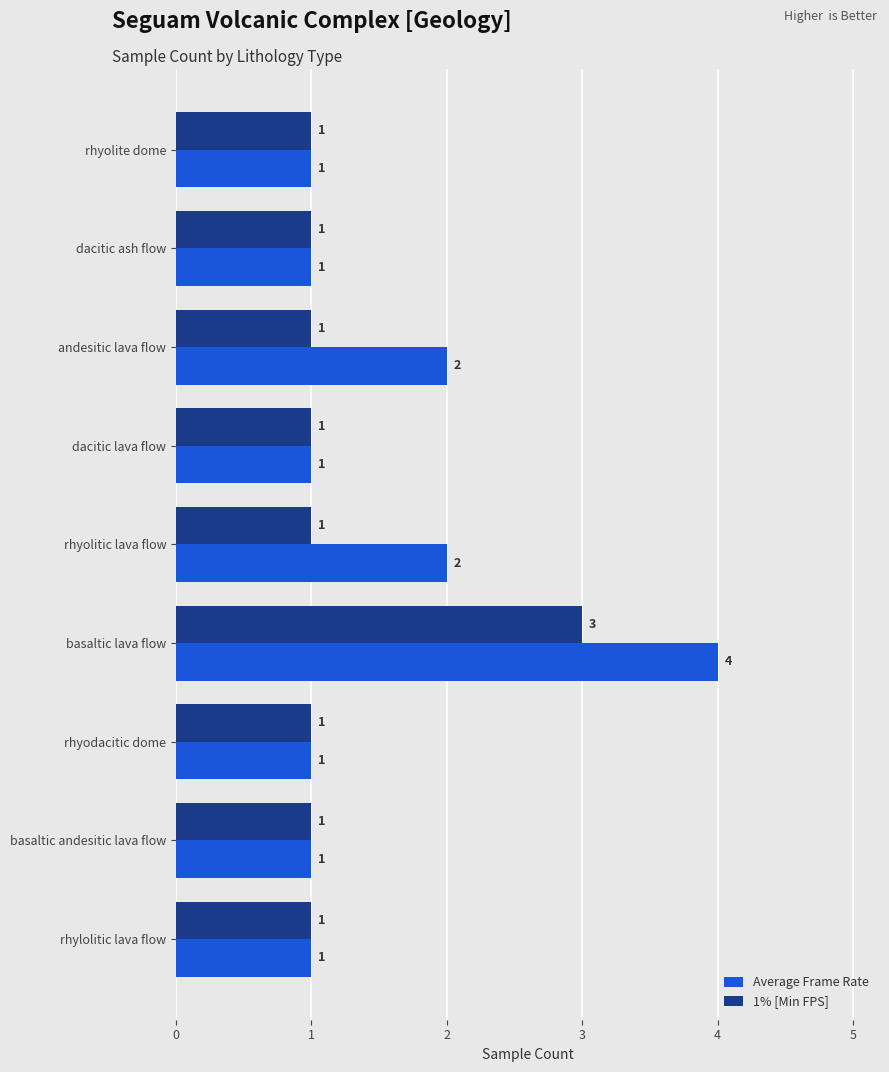

How many values in the Average Frame Rate series exceed 1?

3